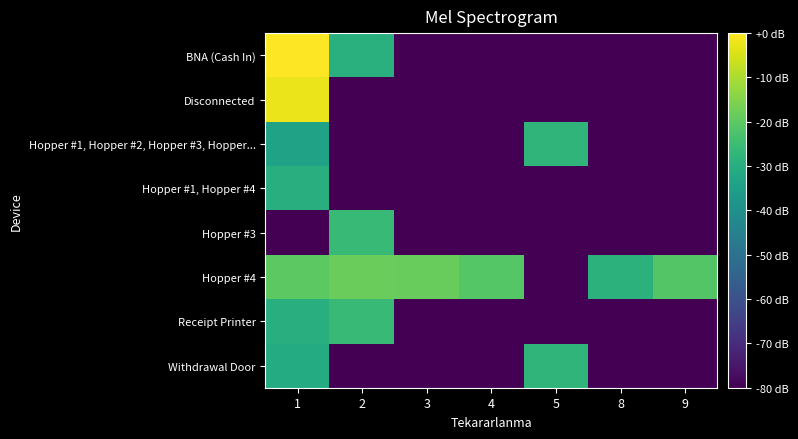

How many distinct data groups are displayed?

8